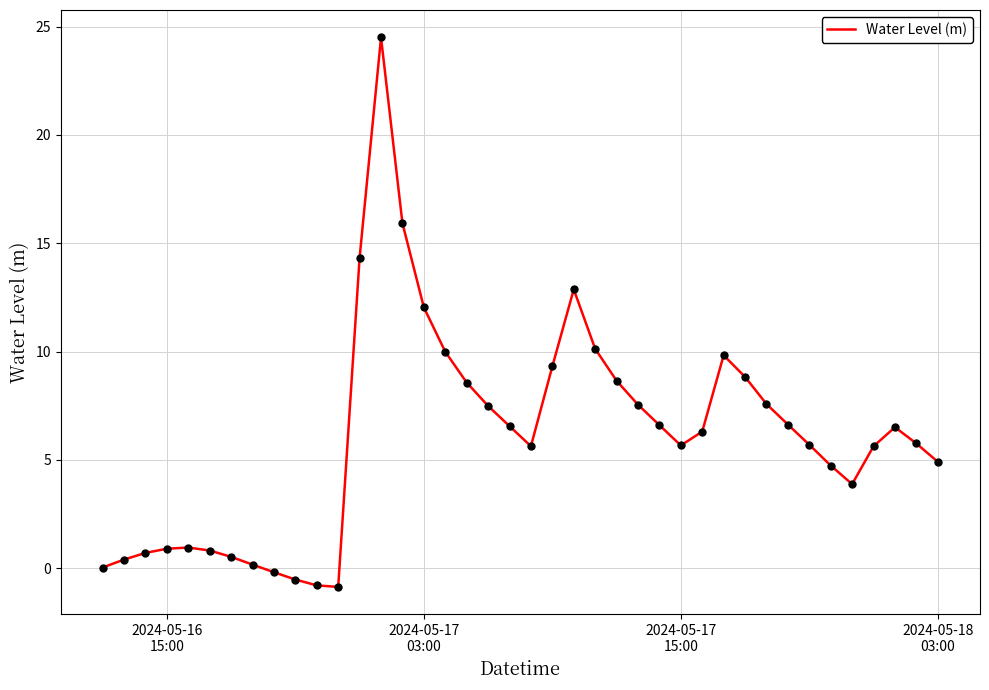

What is the maximum value shown in the chart?

24.5